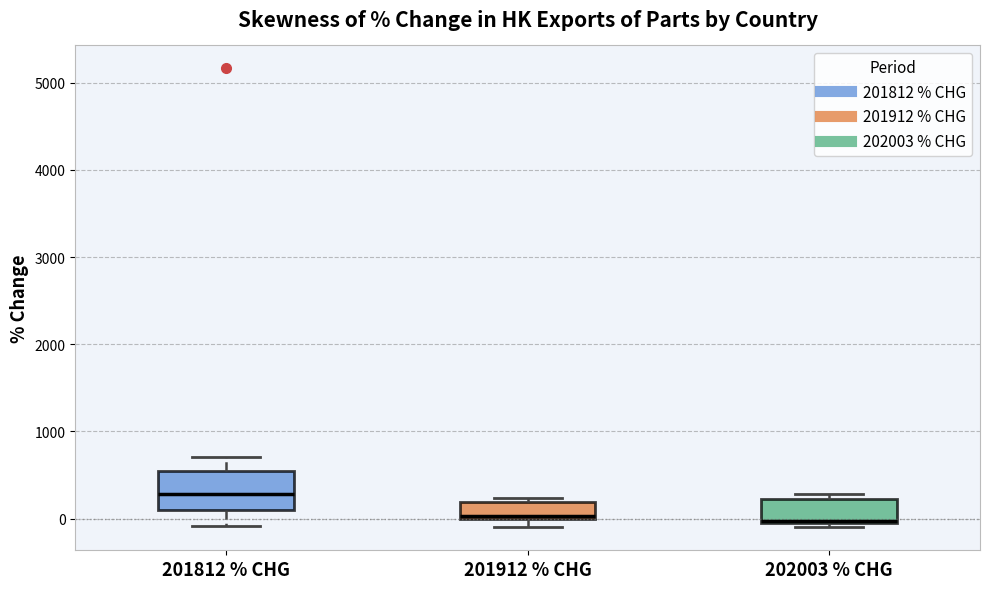

Comparing the boxes themselves (not the whiskers), which one is the tallest?

201812 % CHG